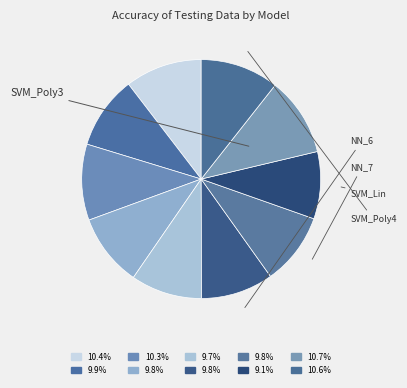

Which slice is the smallest?

SVM with linear kernel